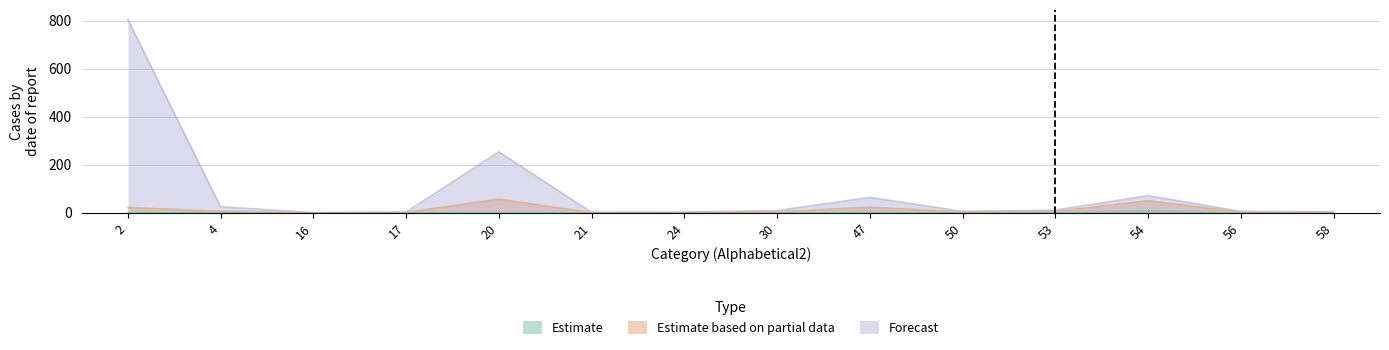

Rank the series at 58 from highest to lowest value.

Forecast, Estimate based on partial data, Estimate